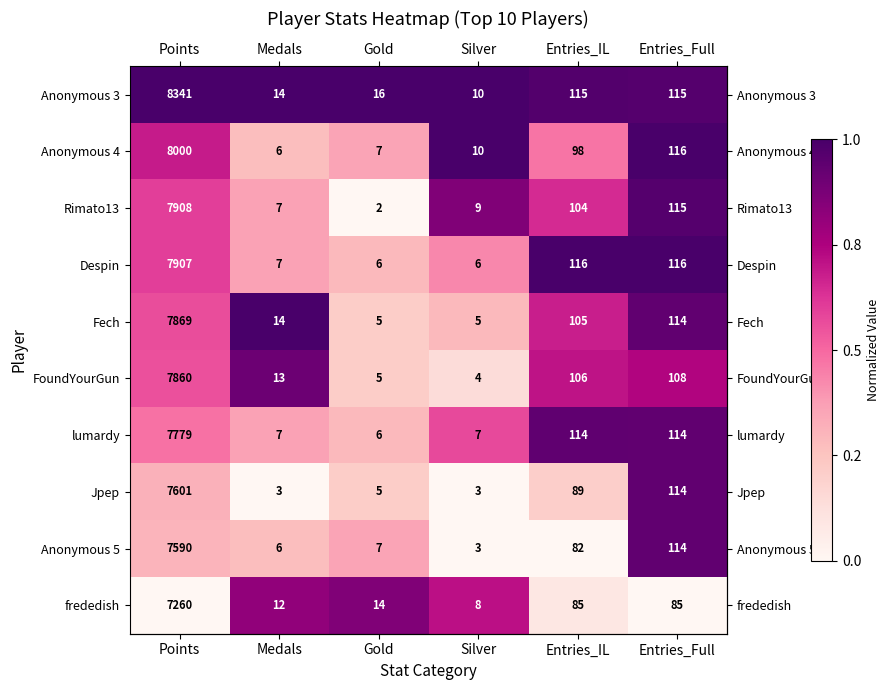

At which label is Fech closest to 3937?

Entries_Full